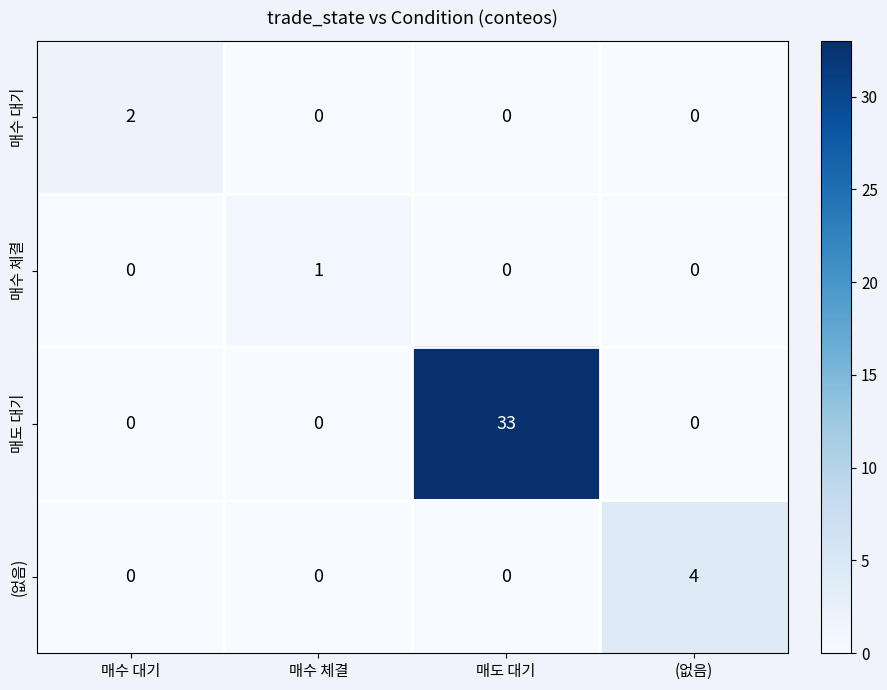

Which series has the widest spread of values?

매도 대기